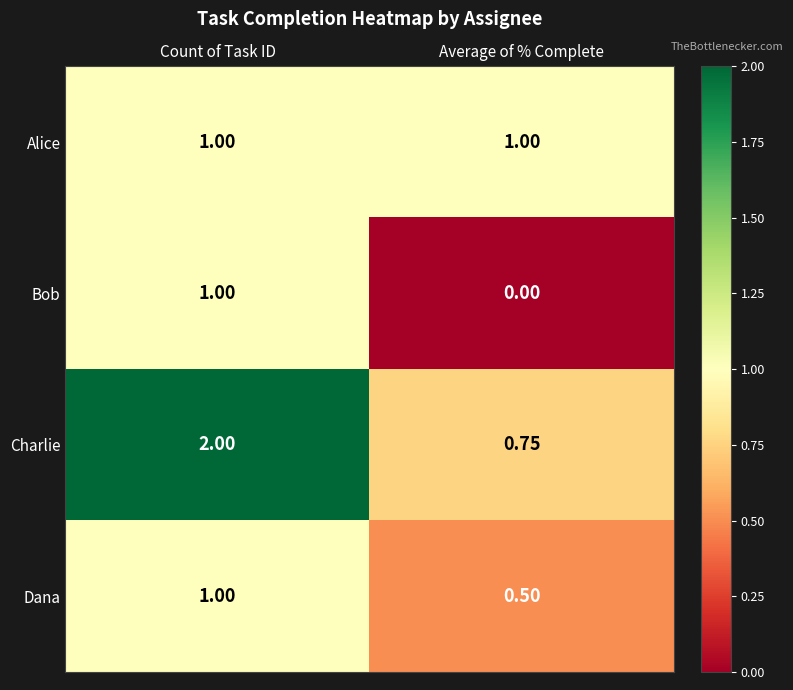

Rank the series by their average value, from lowest to highest.

Bob, Dana, Alice, Charlie